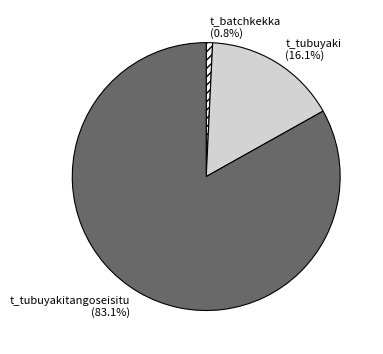

Rank the categories by value from lowest to highest.

t_batchkekka (0.8%), t_tubuyaki (16.1%), t_tubuyakitangoseisitu (83.1%)